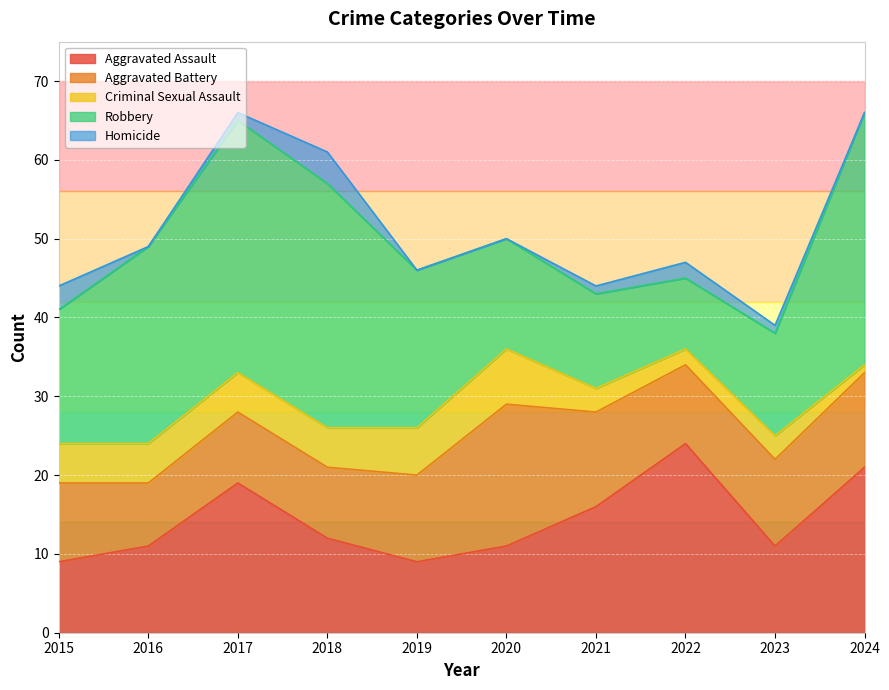

The Homicide series shows 1 at 2023. True or false?

True